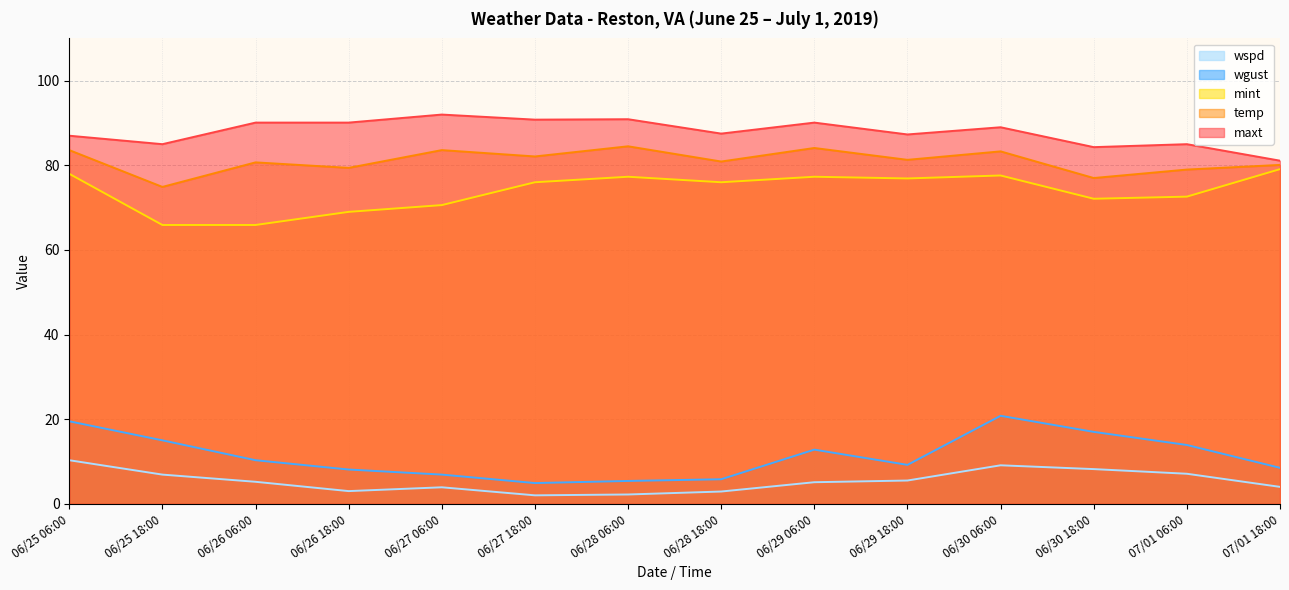

Does the chart display data point markers on the line(s)?

No